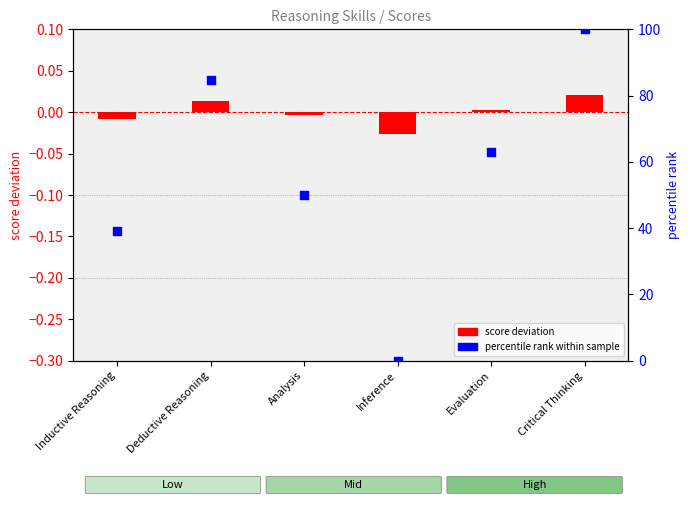

Which series has the largest total across all categories?

percentile rank within sample